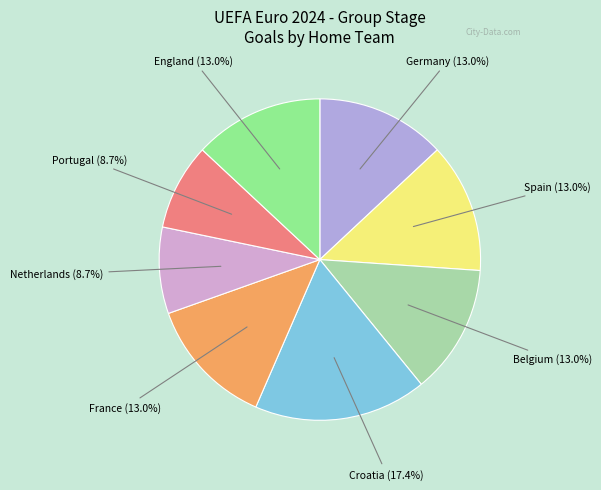

Does any single category account for the majority?

No